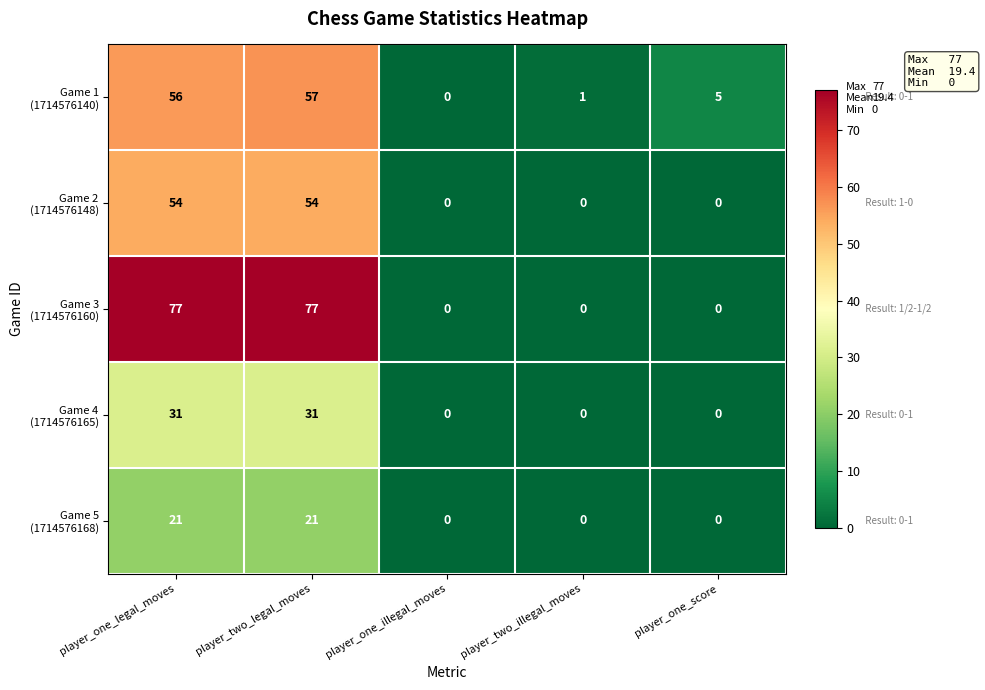

What is the difference between the highest and lowest values at player_one_score?

5